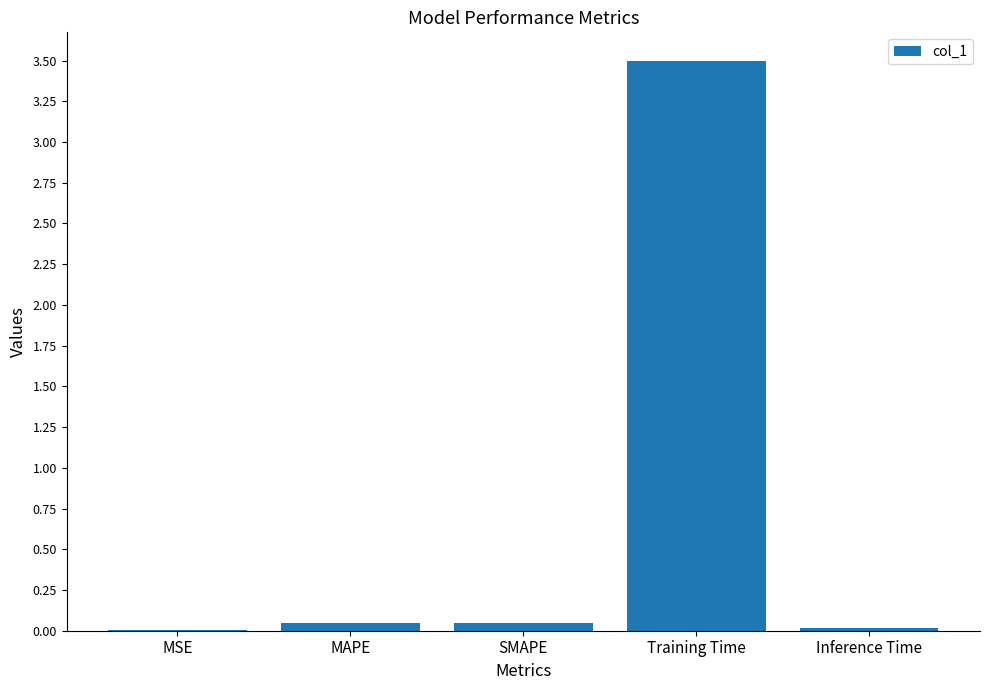

What is the maximum value shown in the chart?

3.5